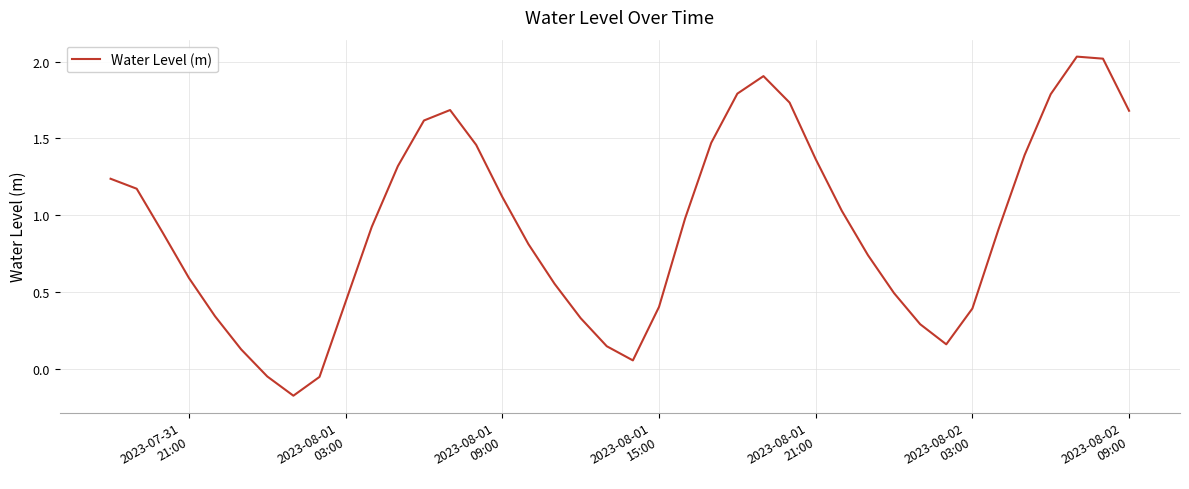

What is the difference between the maximum and minimum values?

2.2